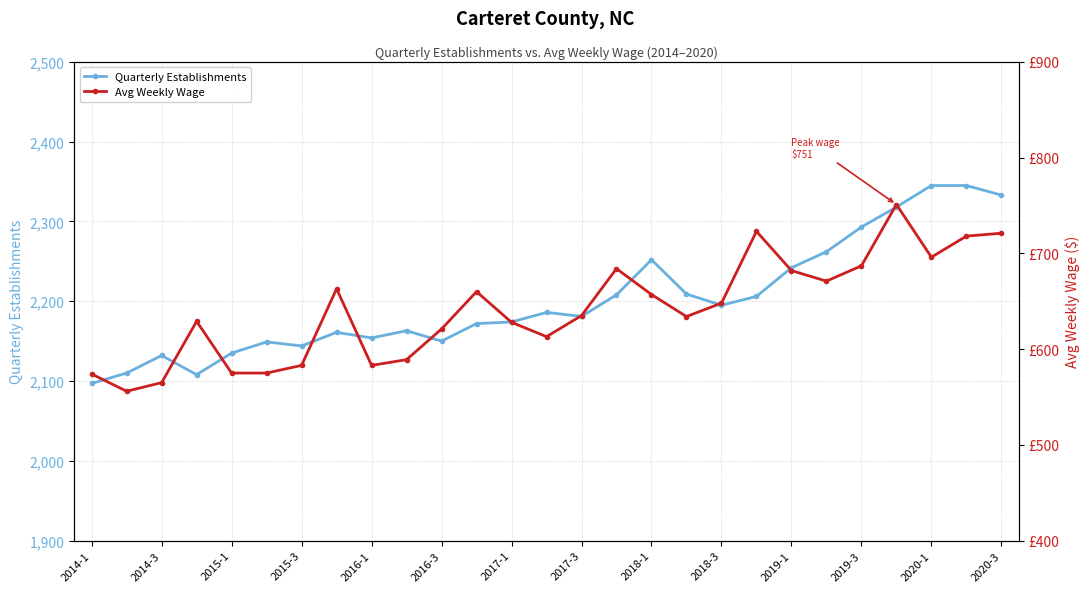

True or false: Quarterly Establishments has more than 1 interior local peaks.

True